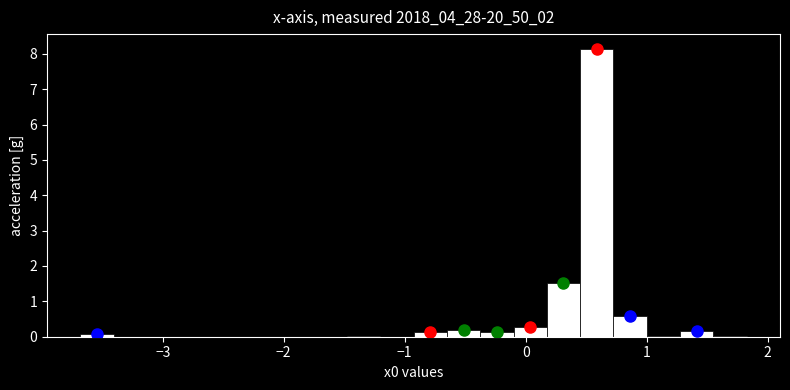

Read against the x-axis, roughly where is the centre of the tallest bar?

0.6